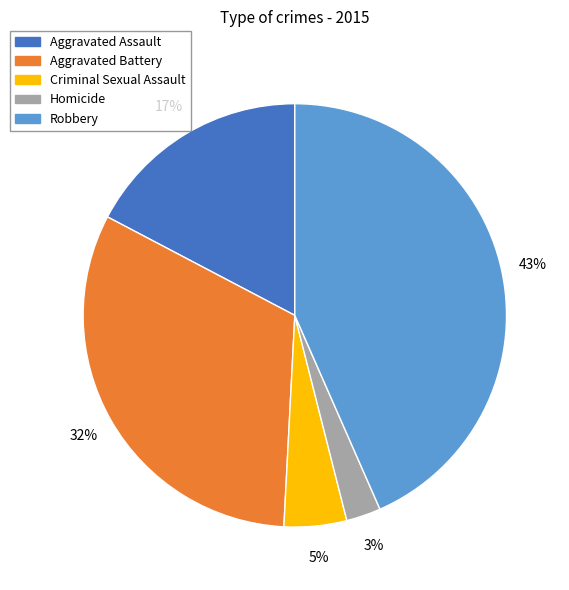

Rank the categories by value from lowest to highest.

Homicide, Criminal Sexual Assault, Aggravated Assault, Aggravated Battery, Robbery